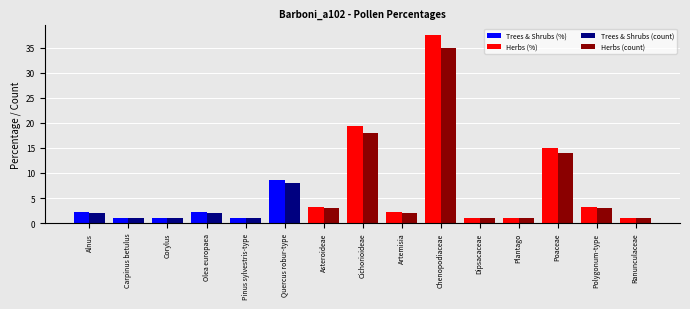

At which category does the chart reach its peak across all series?

Chenopodiaceae